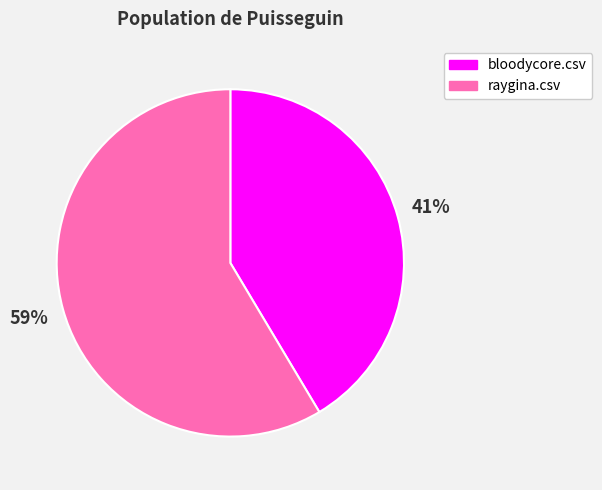

The raygina.csv slice represents 70% of the pie. True or false?

False